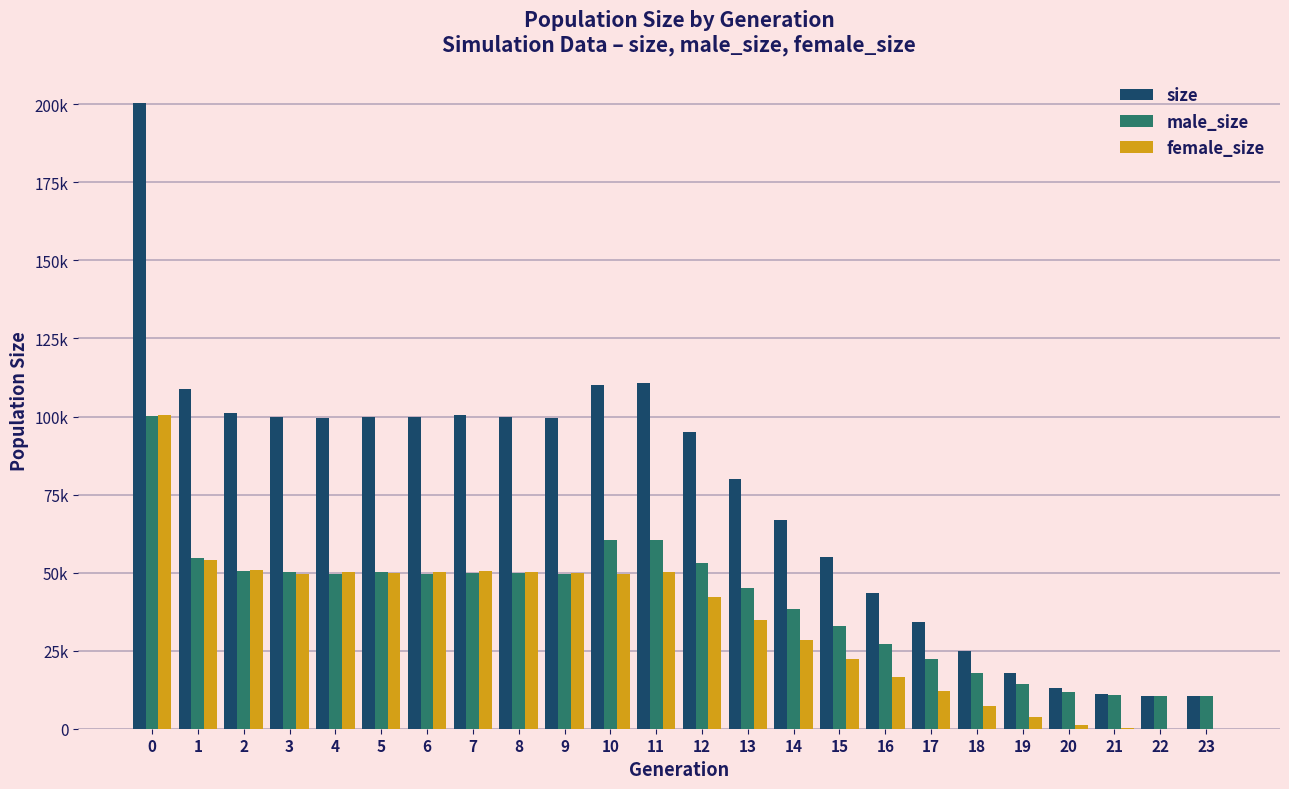

Which series has the widest spread of values?

size